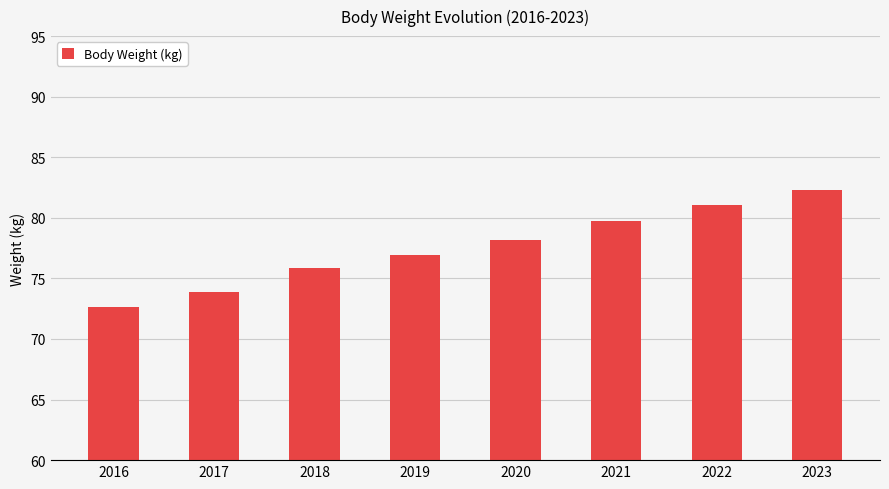

Rank the categories by value from lowest to highest.

2016, 2017, 2018, 2019, 2020, 2021, 2022, 2023